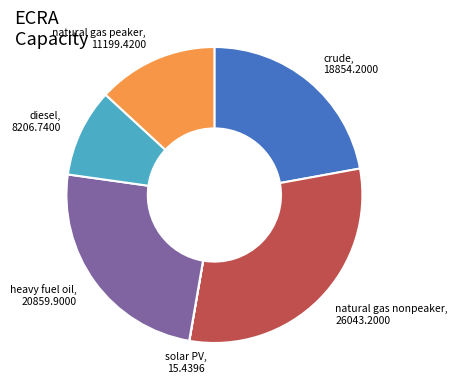

Is there any slice that represents more than half of the pie?

No